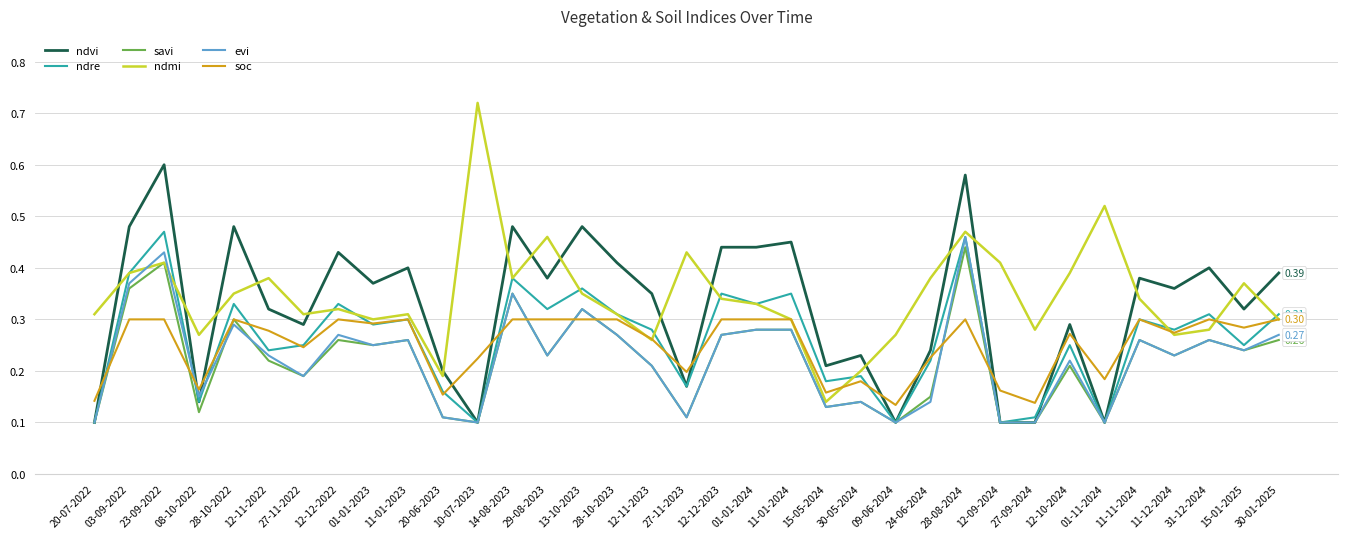

What position from the left is 28-08-2024?

26